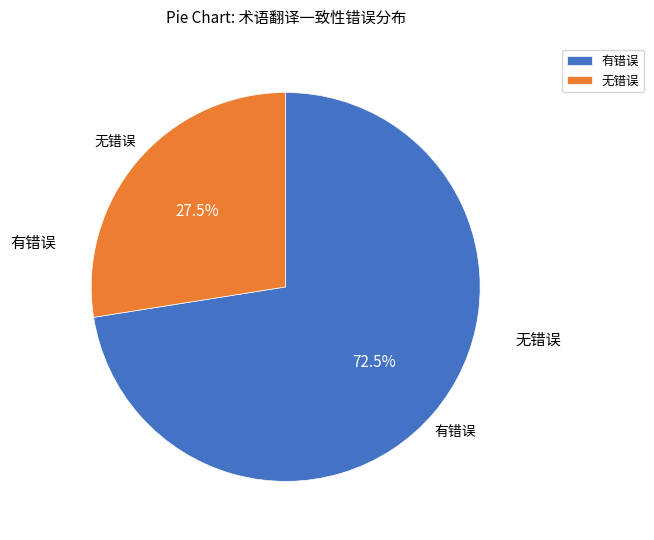

Do 有错误 and 无错误 together represent more than half of the pie?

Yes